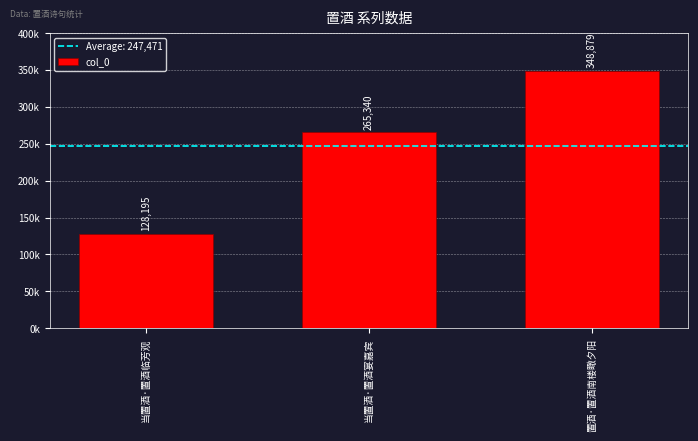

What is the label of the 3rd bar from the left?

置酒·置酒南楼瞰夕阳